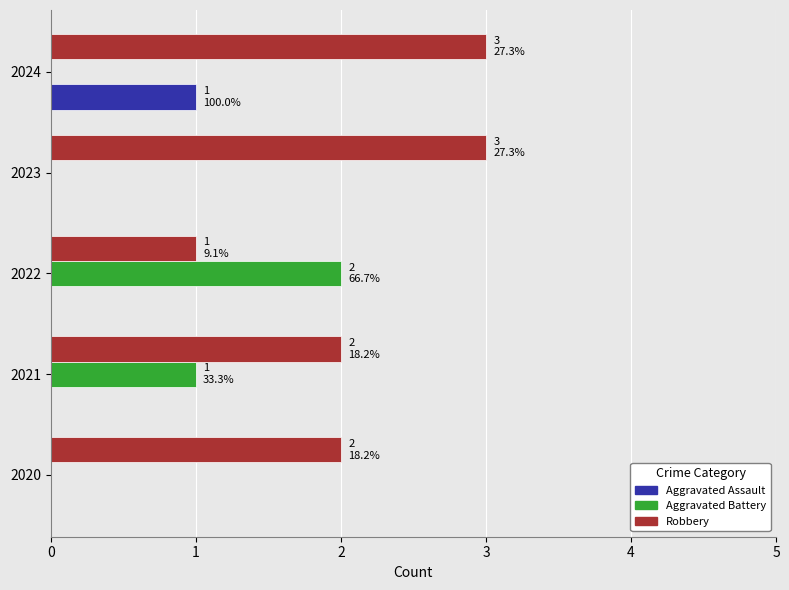

True or false: Aggravated Battery has a value of 0 at 2023.

True